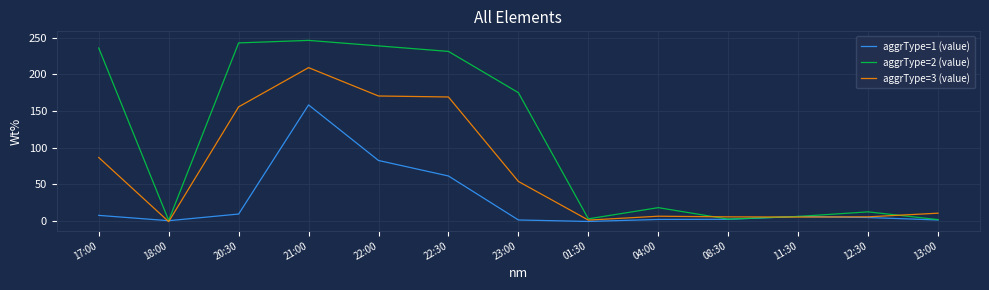

Is it true that aggrType=1 (value) equals 4.8 at 20:30?

False